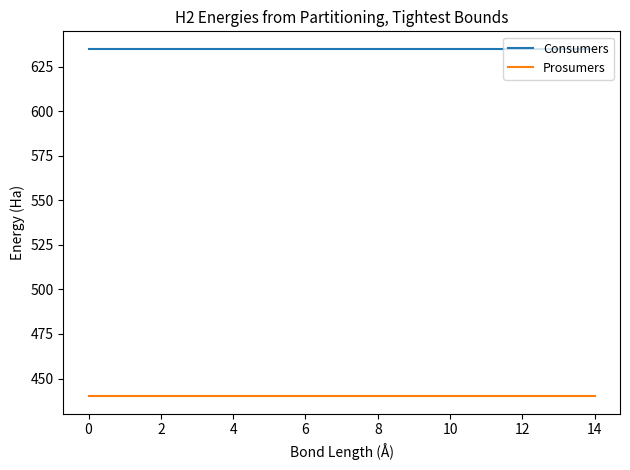

How many distinct data groups are displayed?

2